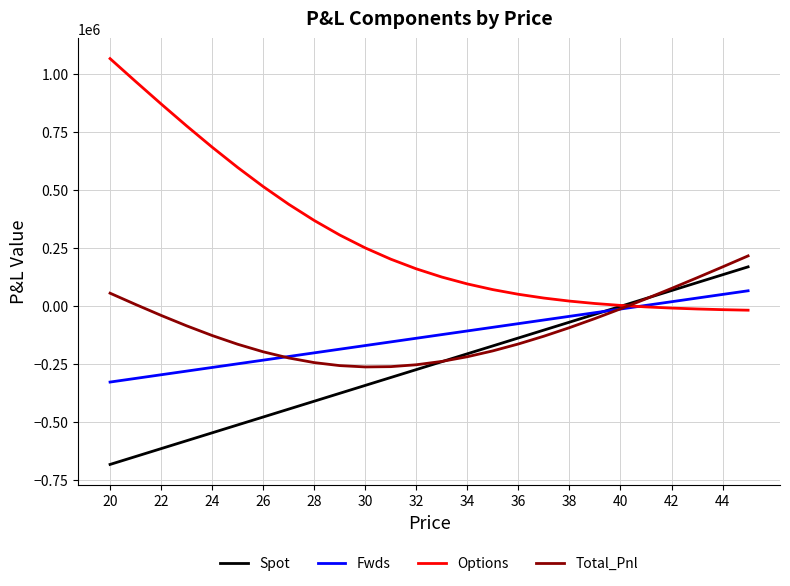

How many times do Fwds and Total_Pnl cross each other?

2